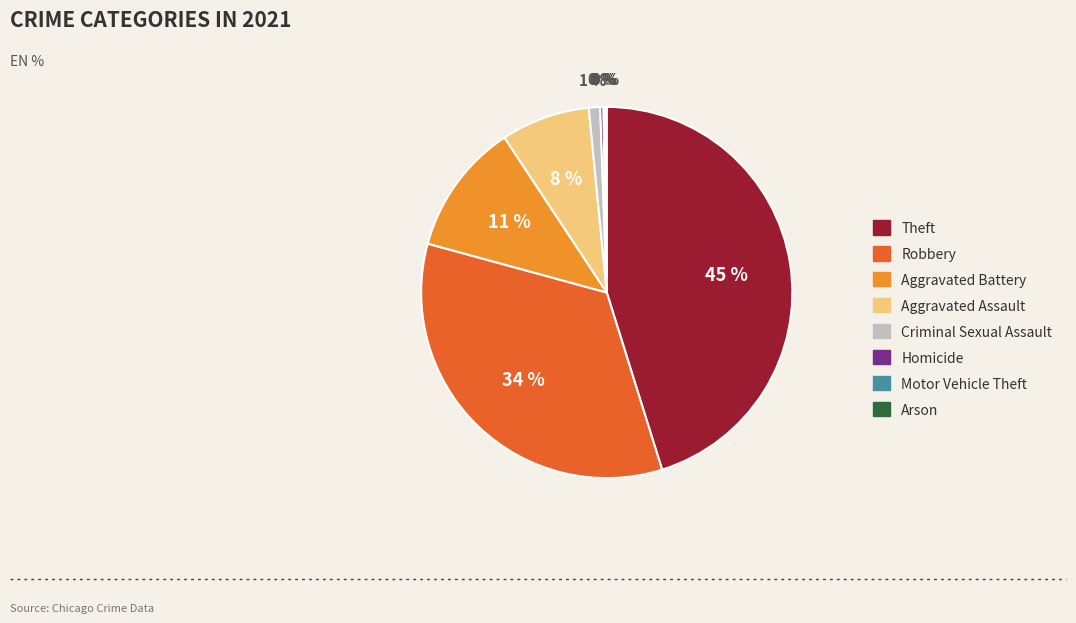

To the nearest percent, what is the average slice percentage?

12%